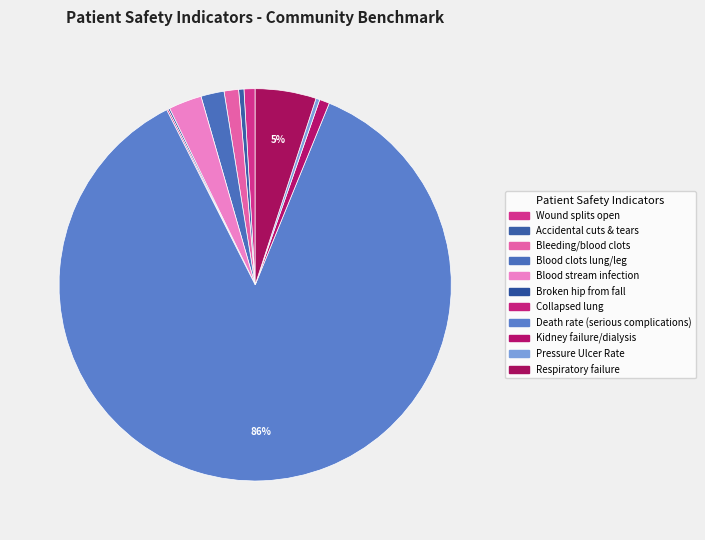

Does any single category account for the majority?

Yes